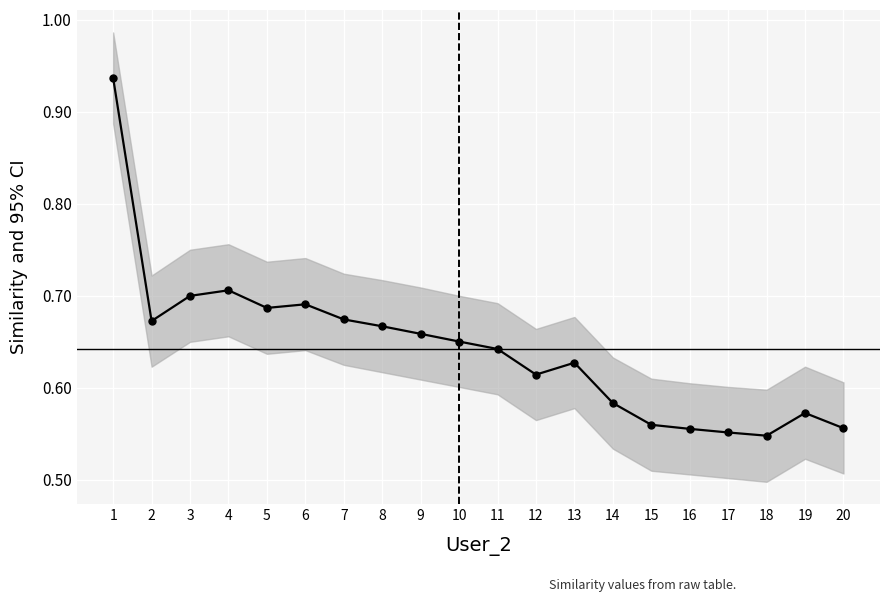

Rank the categories by value from highest to lowest.

1, 4, 3, 6, 5, 7, 2, 8, 9, 10, 11, 13, 12, 14, 19, 15, 20, 16, 17, 18